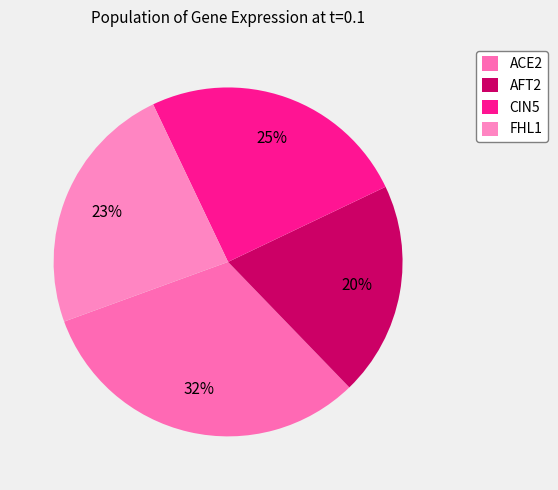

How many slices are in this pie chart?

4